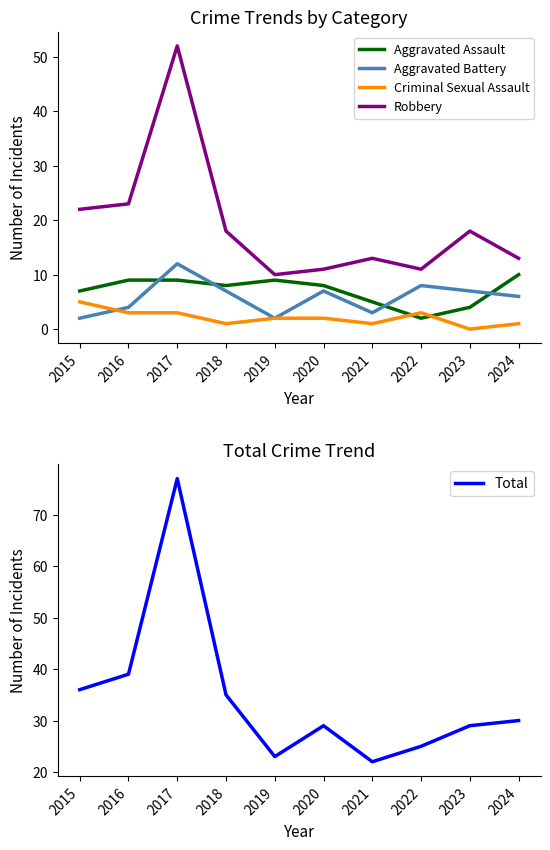

List the series in order of their peak value, lowest first.

Criminal Sexual Assault, Aggravated Assault, Aggravated Battery, Robbery, Total